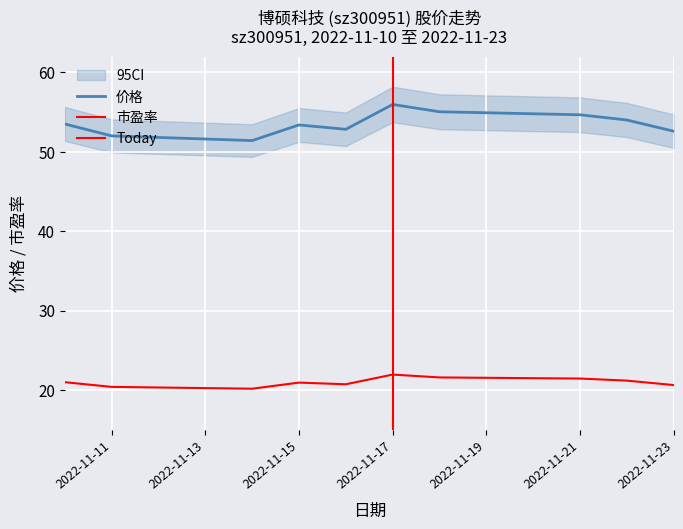

What is the difference between the maximum and minimum values in the 市盈率 series?

1.8